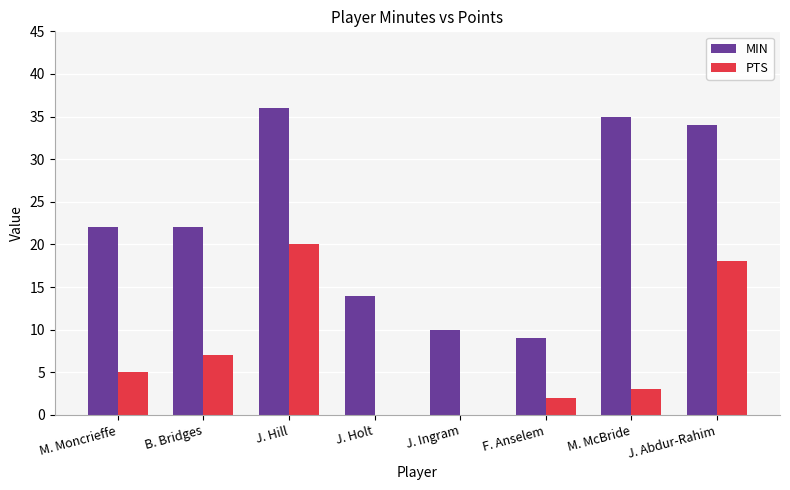

At which category is the sum across all series the highest?

J. Hill